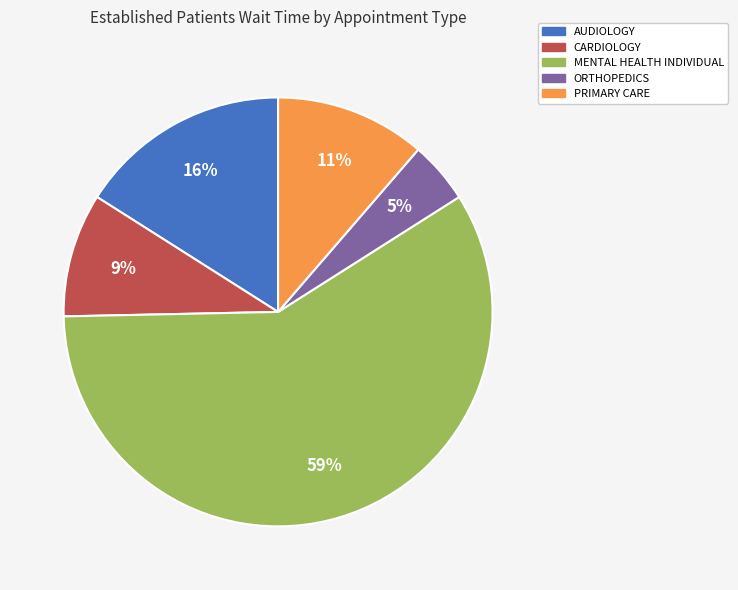

Is the sum of MENTAL HEALTH INDIVIDUAL and AUDIOLOGY greater than half?

Yes